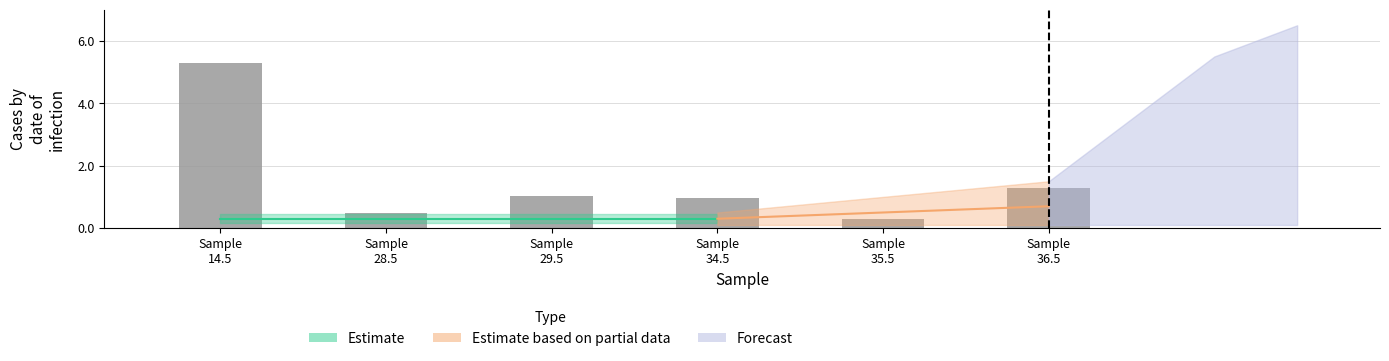

List the labels in order of value, smallest first.

Sample
35.5, Sample
28.5, Sample
34.5, Sample
29.5, Sample
36.5, Sample
14.5